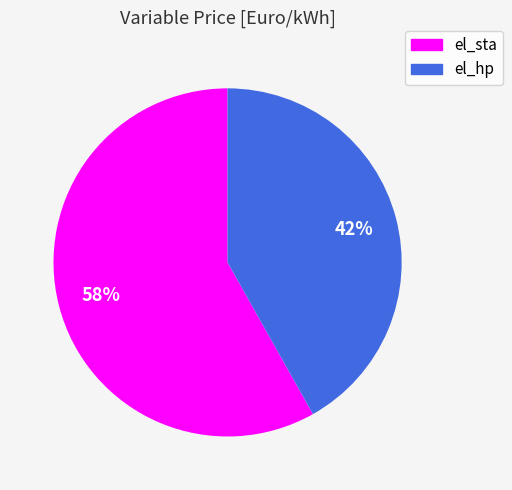

Is it true that el_sta is 58% of the pie?

True